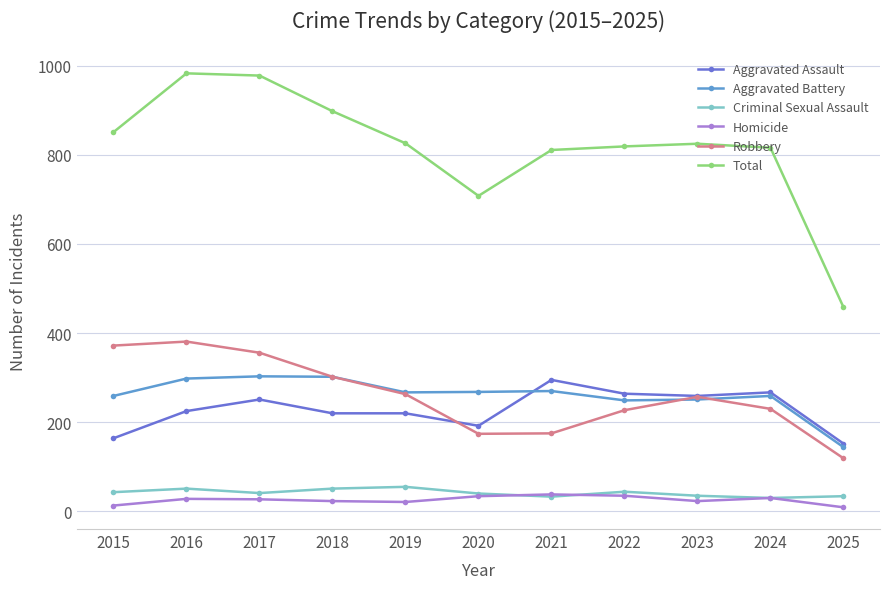

The Aggravated Battery series shows 267 at 2019. True or false?

True